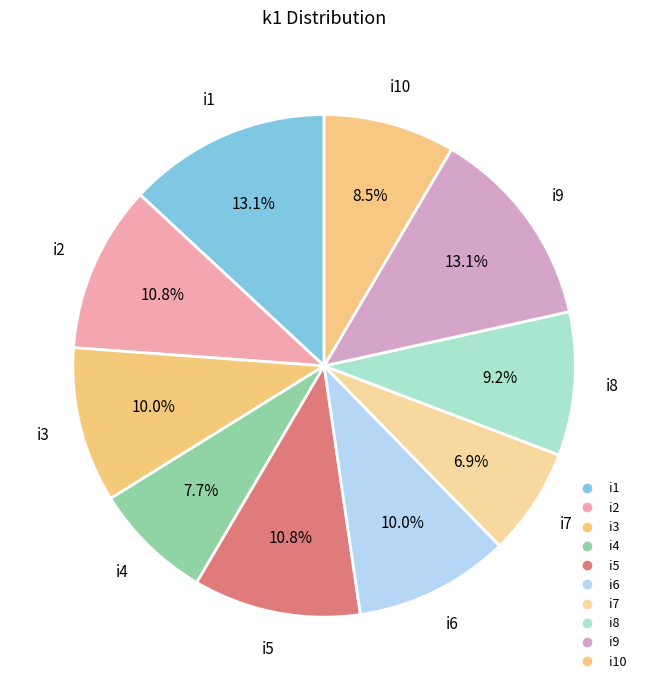

Which slice is the largest?

i1